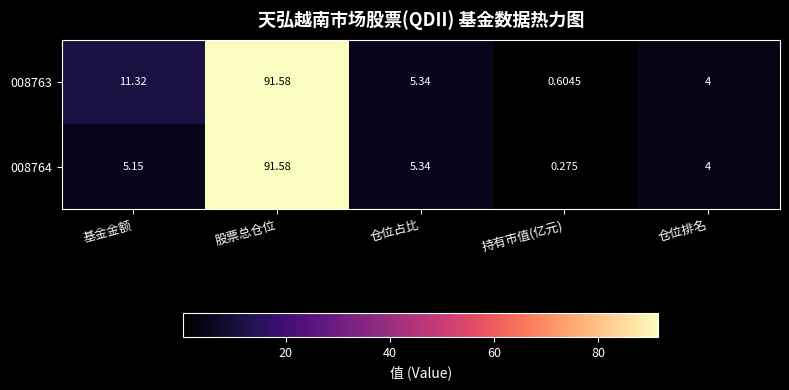

What is the greatest value displayed?

91.6